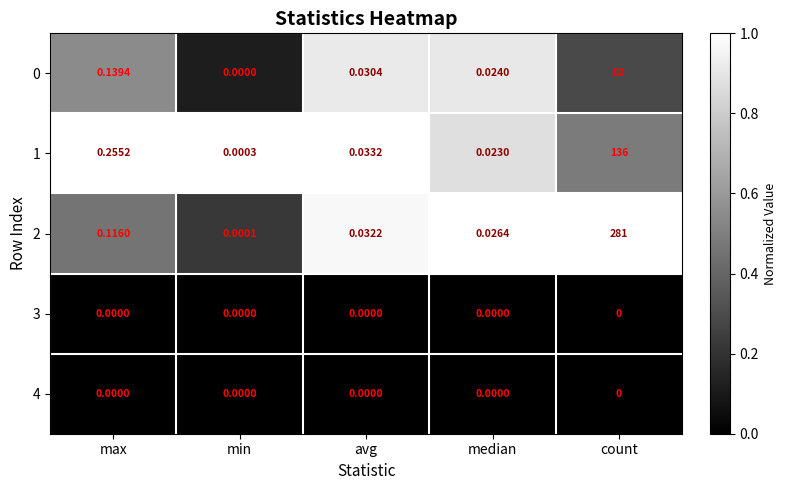

Which category has the highest value across all series?

count